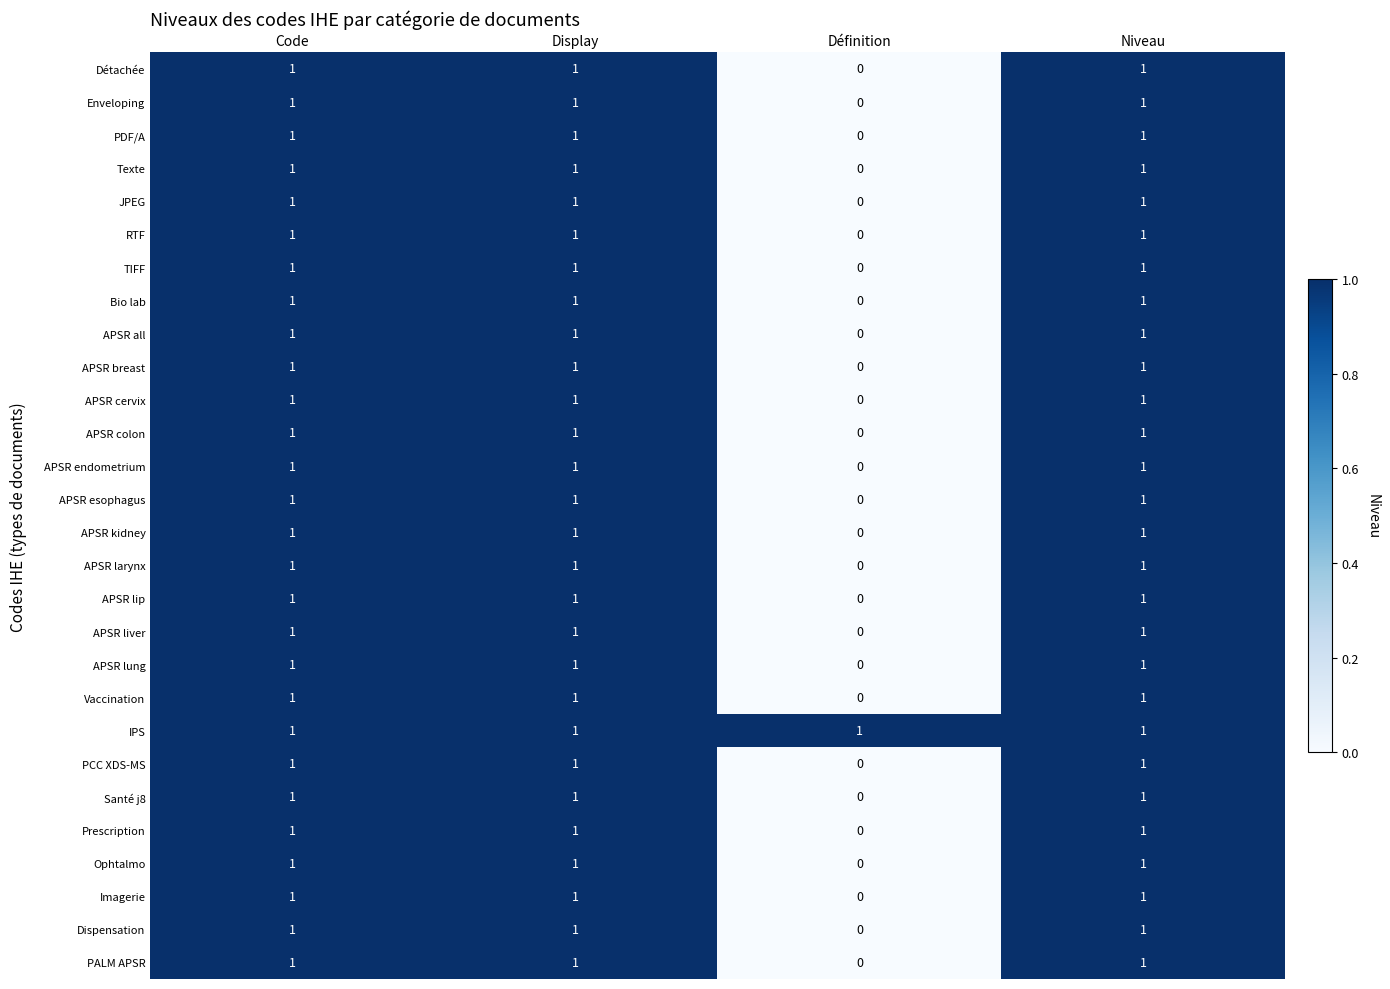

How many APSR esophagus values are between 1 and 2?

3